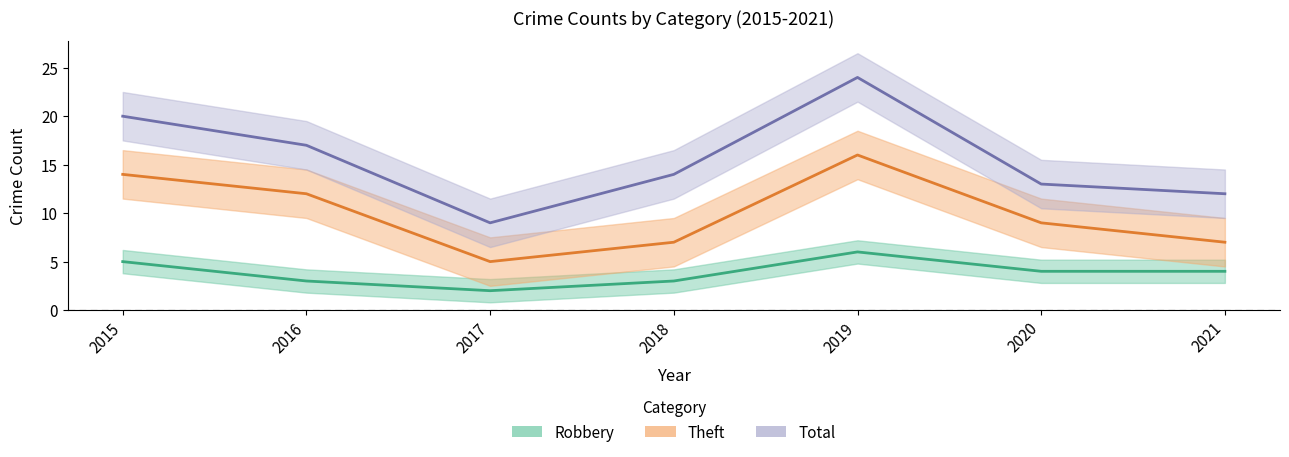

What is the difference between the highest and lowest values at 2019?

18